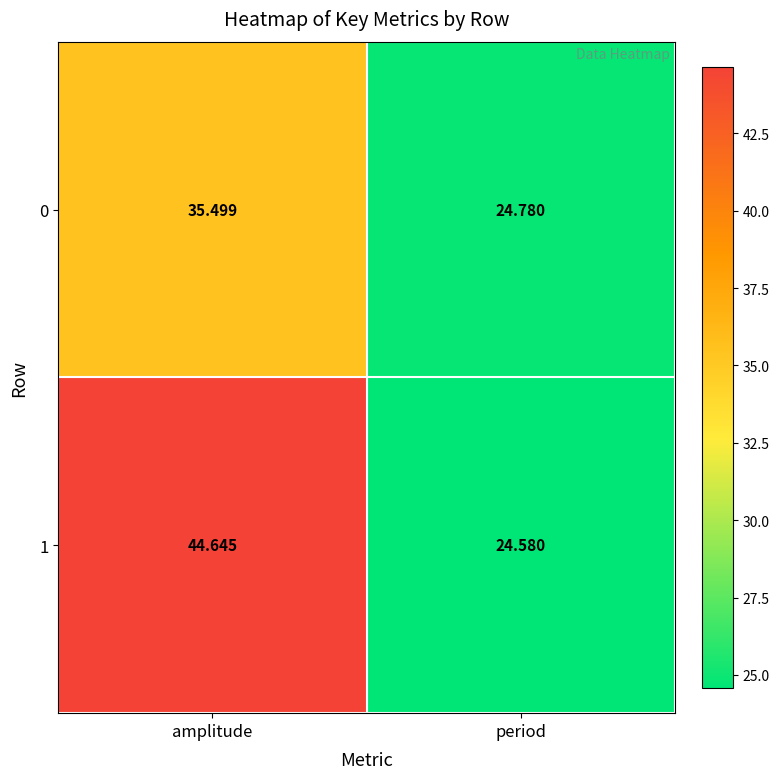

List the series in order of their peak value, highest first.

1, 0